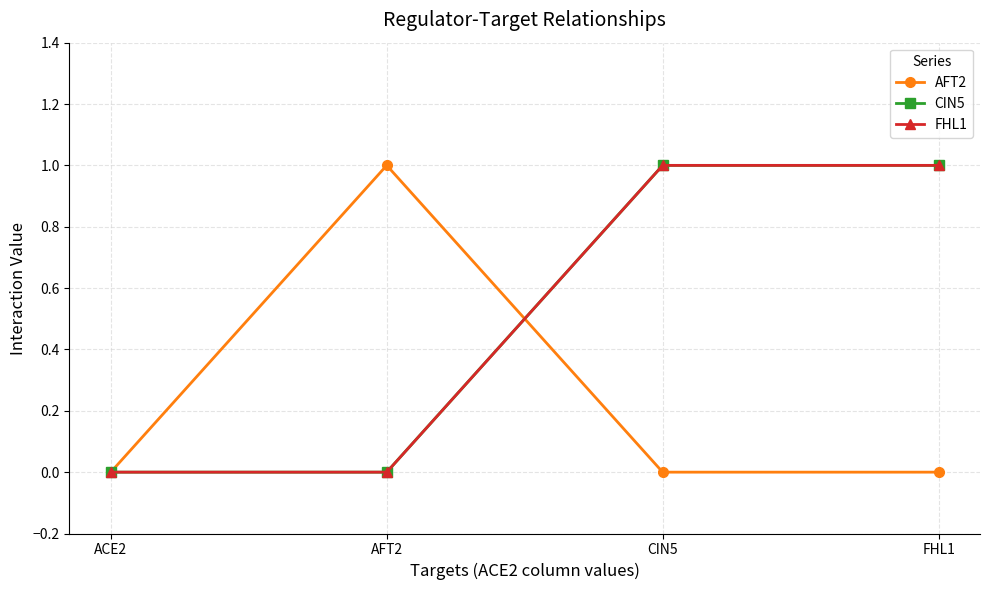

Does the chart have visible grid lines?

Yes